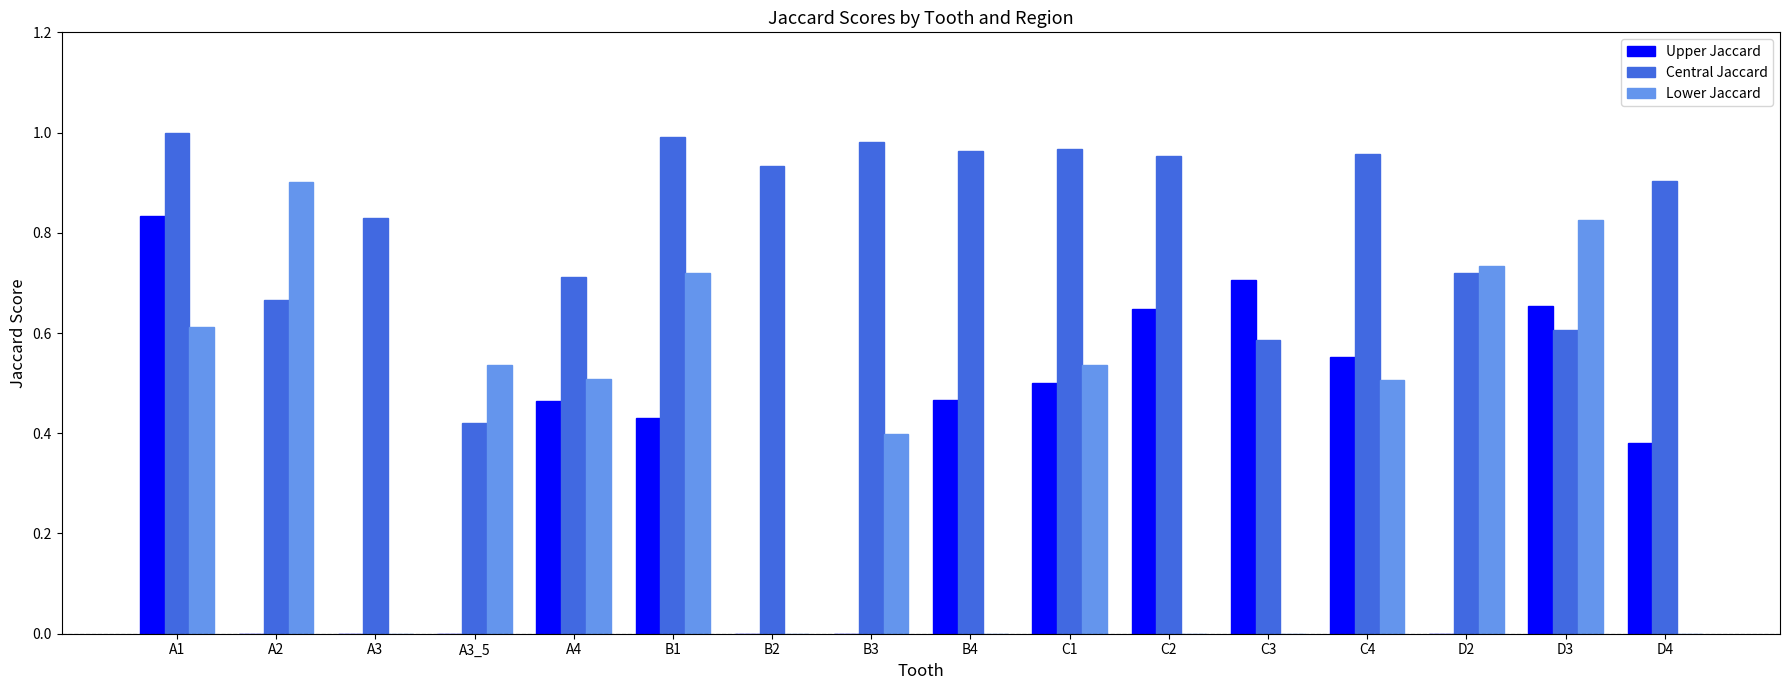

Which series has the largest total across all categories?

Central Jaccard